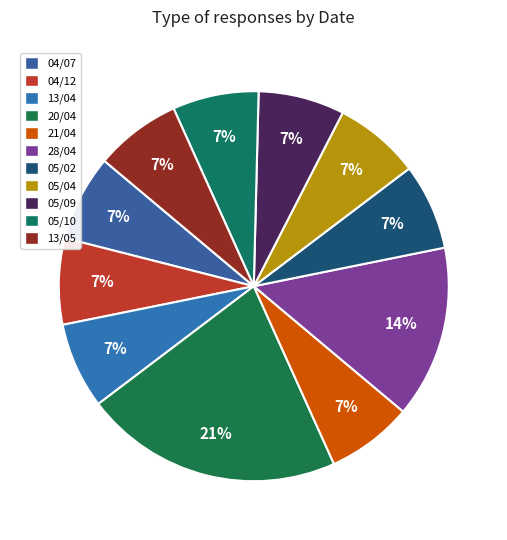

To the nearest percent, what is the difference between the largest and smallest slice percentages?

14%